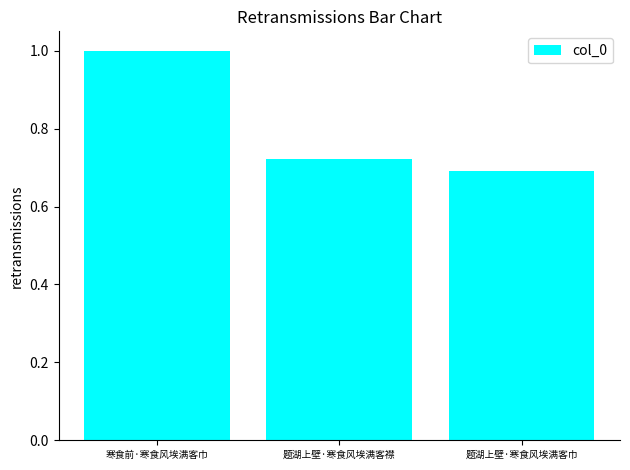

Are the bars horizontal?

No